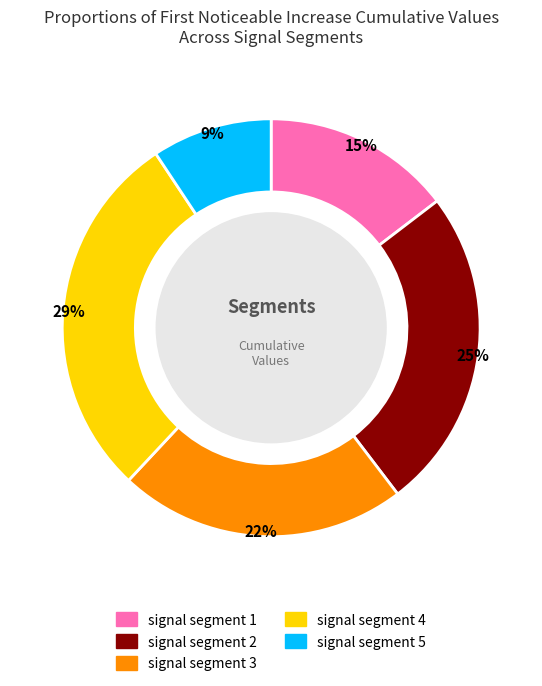

What is the largest slice in the pie chart?

signal segment 4